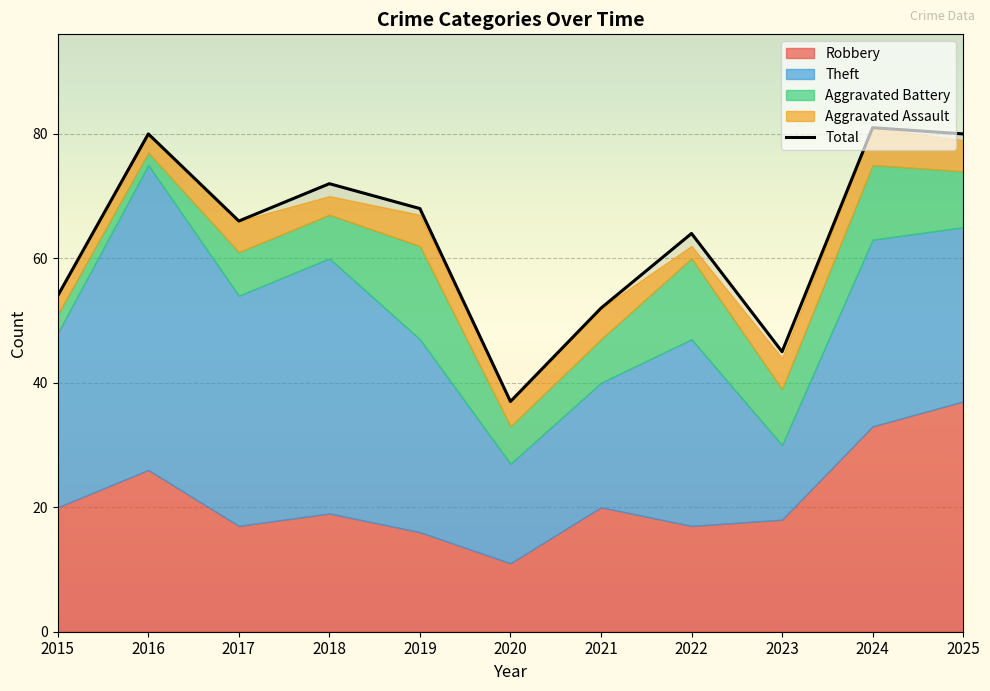

What is the greatest value displayed?

81